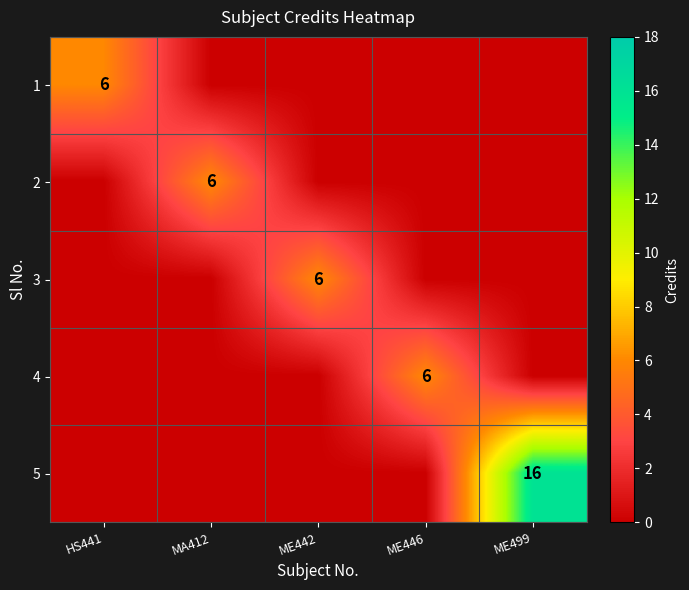

What is the spread (max minus min) of values at ME442?

6